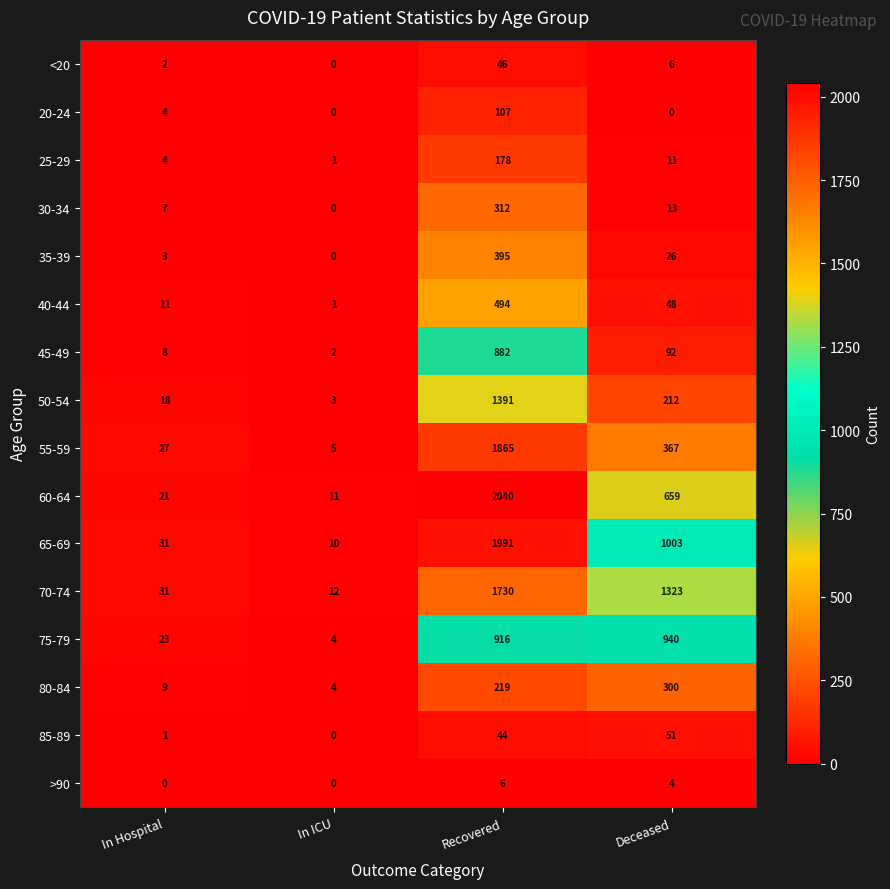

Which series has the largest total across all categories?

70-74